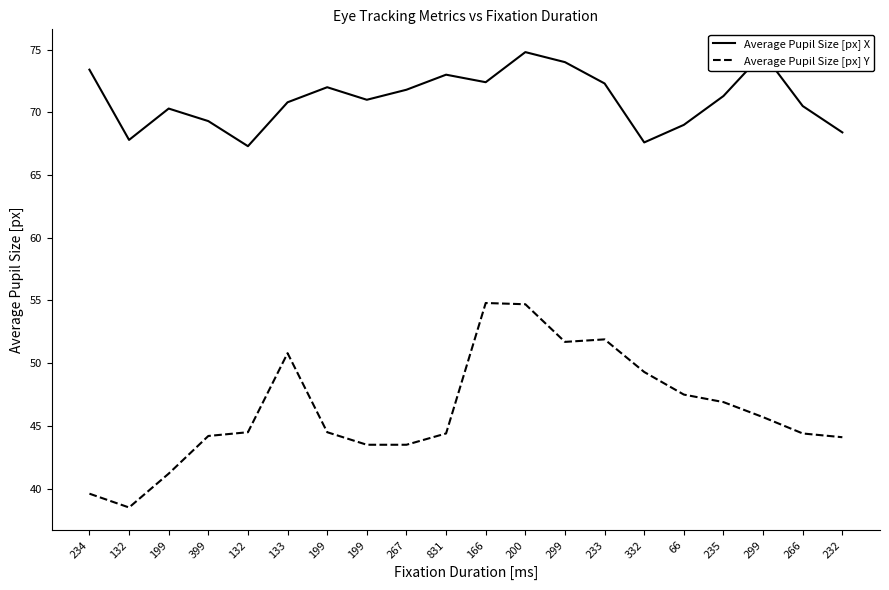

In Average Pupil Size [px] Y, how many points are lower than both neighbors (excluding endpoints)?

2